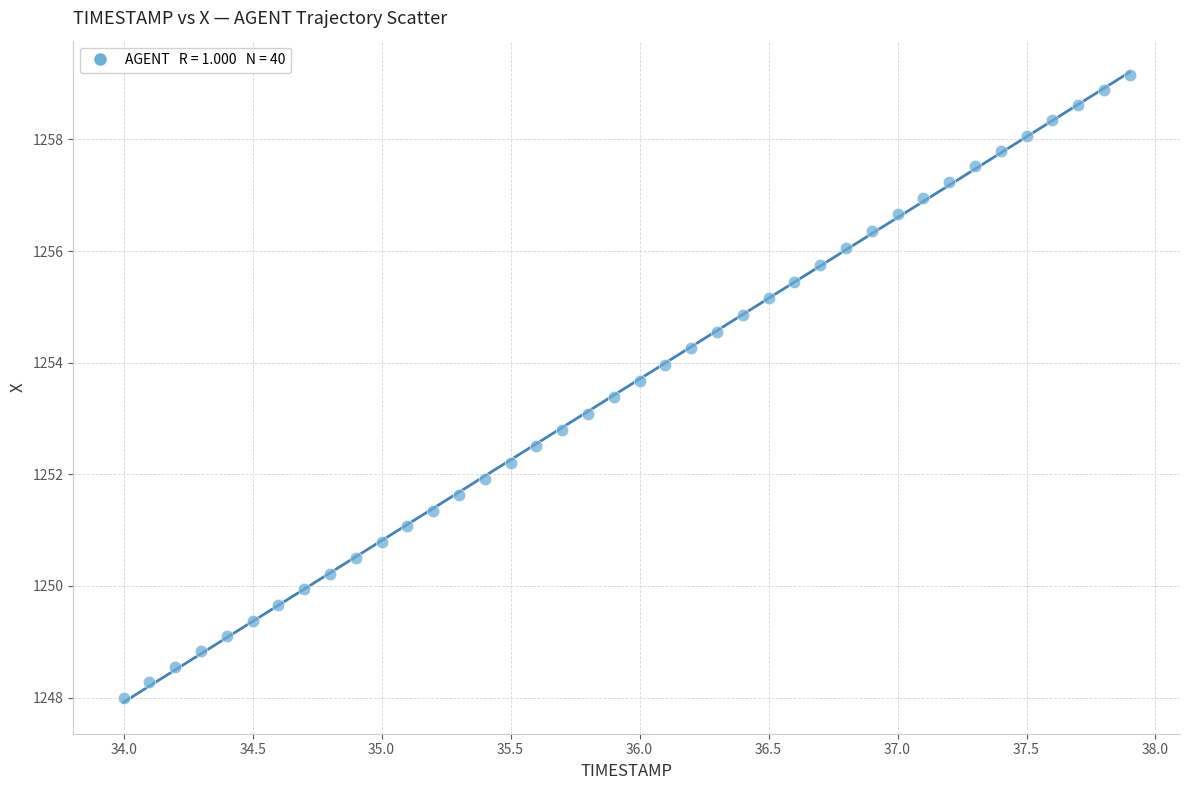

What is the range of X values (max minus min)?

3.9